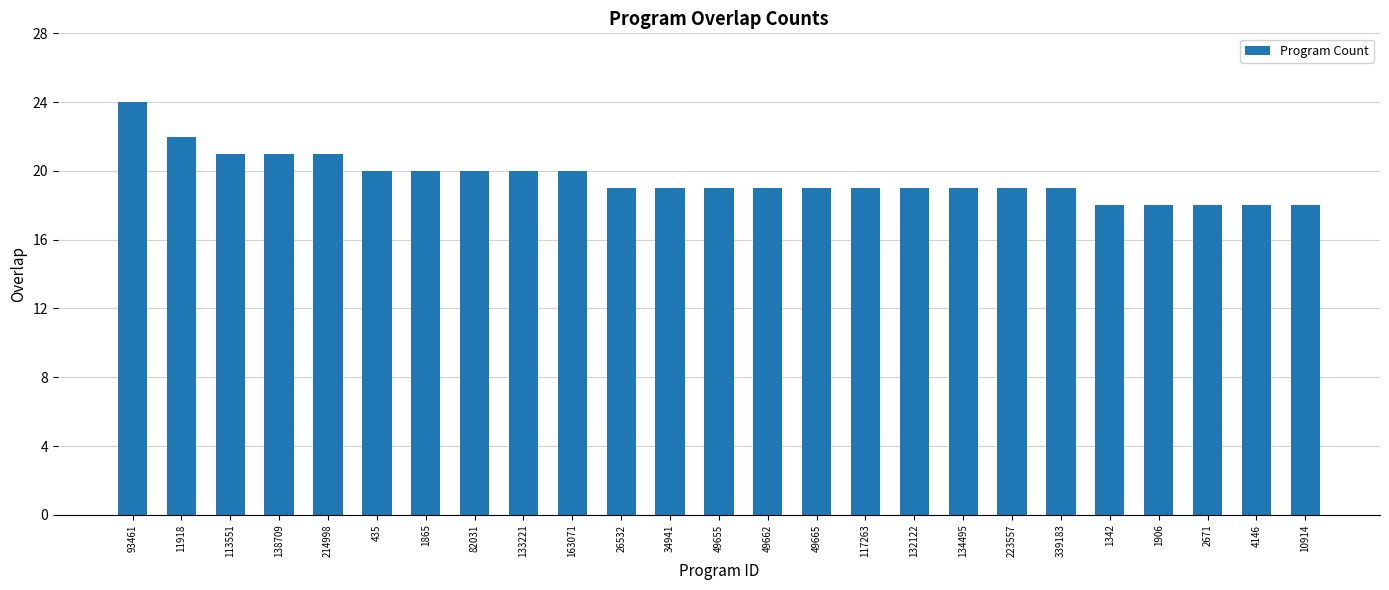

How many values are between 19 and 20?

15